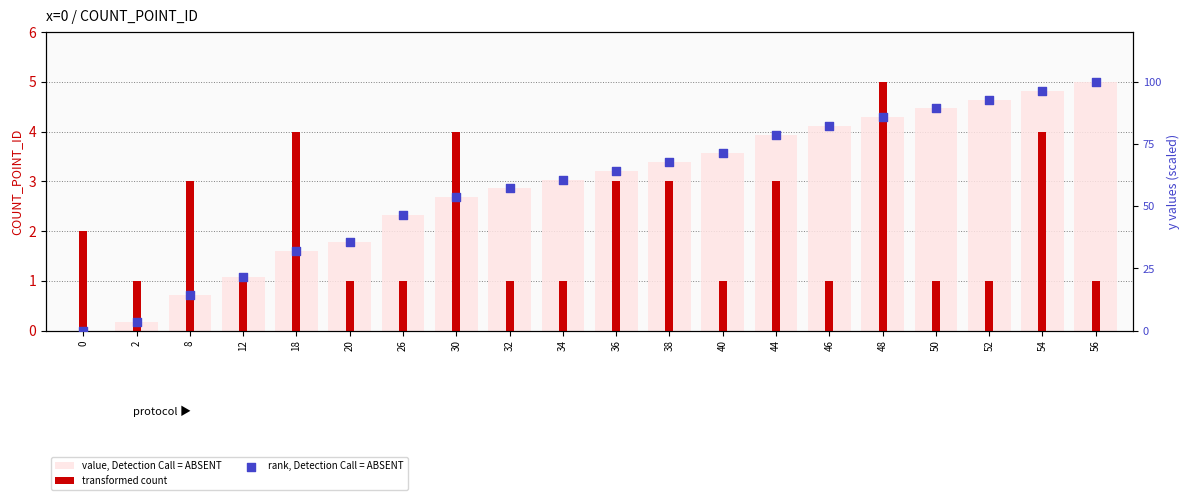

At which category is the sum across all series the highest?

56